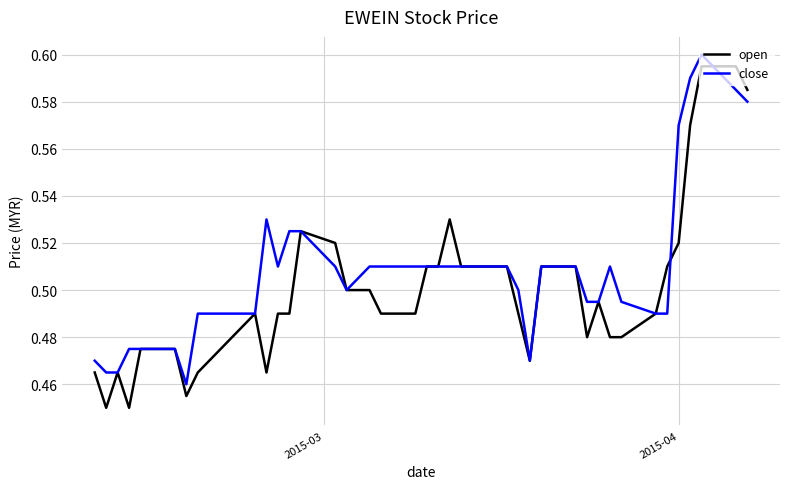

What are all the series names shown in the legend?

open, close